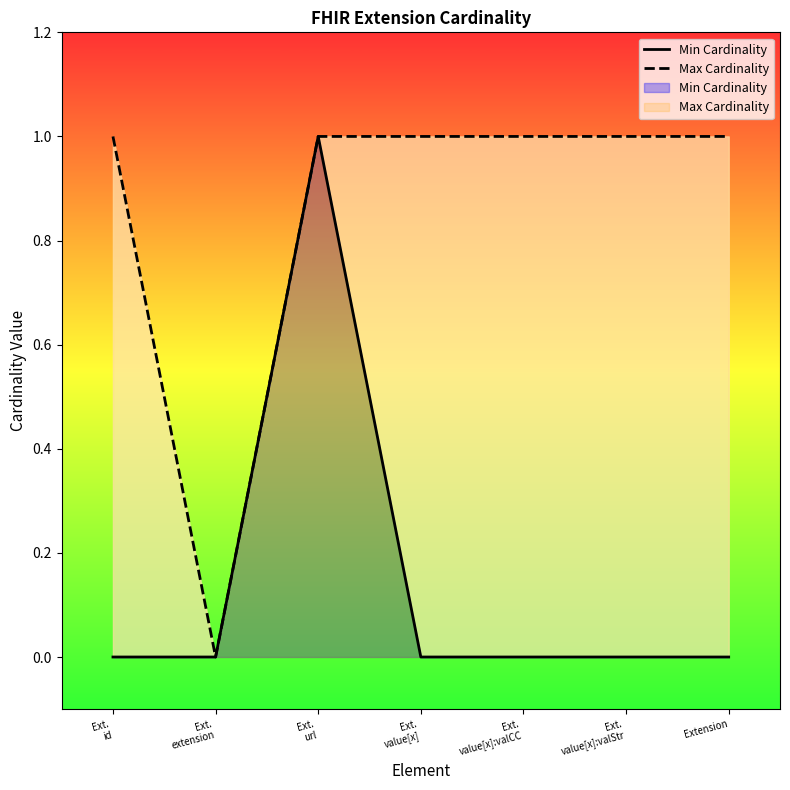

At how many categories does at least one series exceed 0?

6